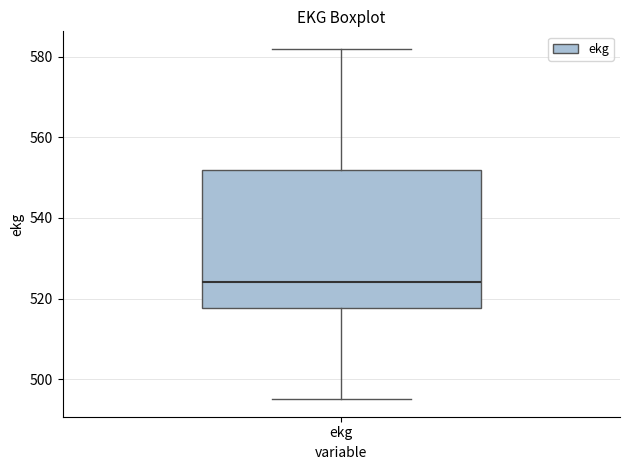

Read this box plot against the y-axis: the position of the median line, the range covered by the box, and the ends of both whiskers. The values are not printed on the chart, so give them approximately, as read against the axis.

median 524, box 518 to 552, whiskers 496 to 582